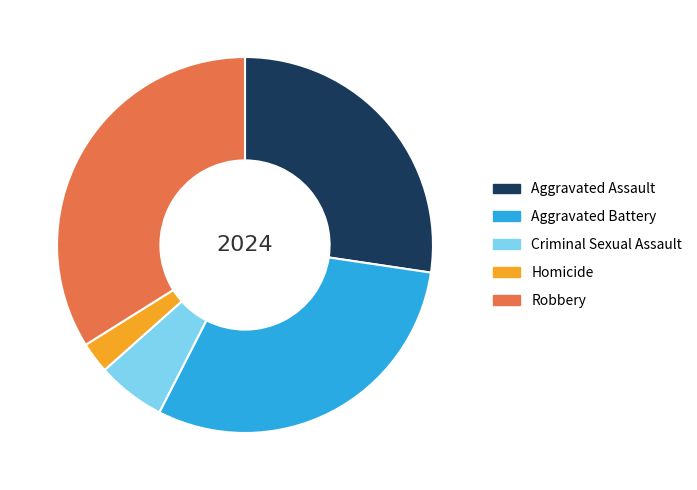

Is there any slice that represents more than half of the pie?

No